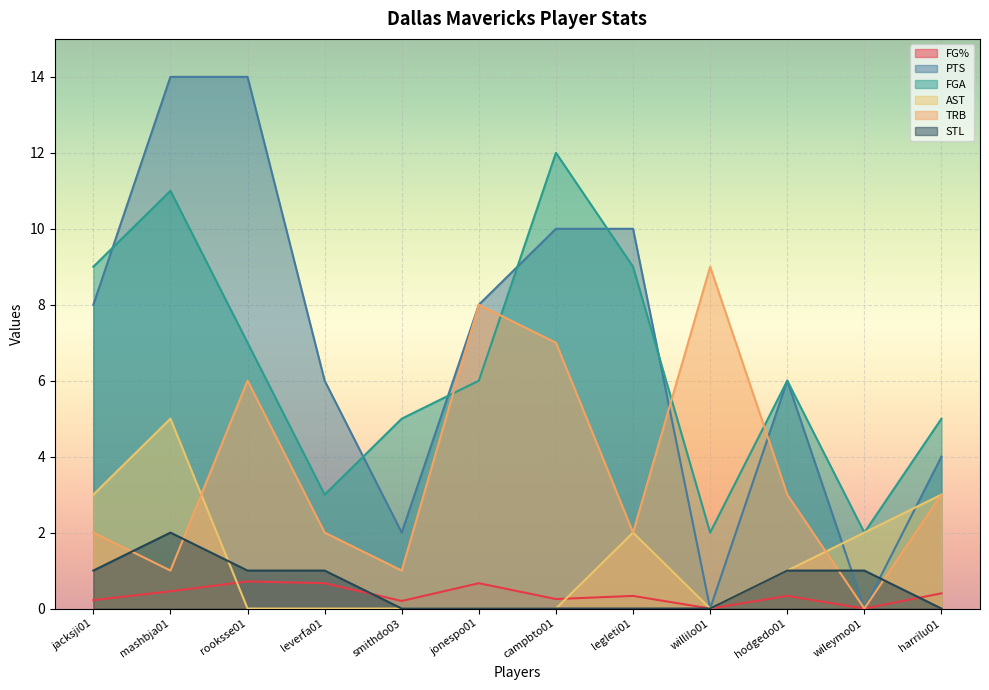

How many lines are shown in the chart?

6